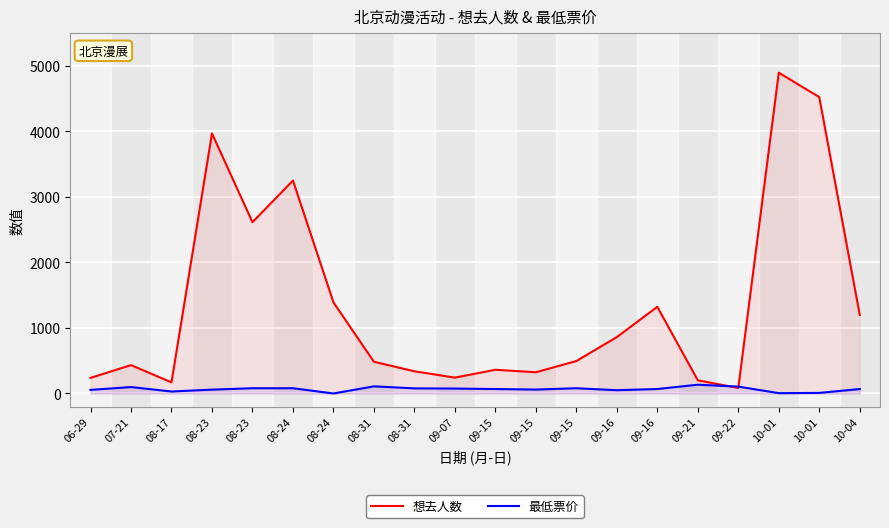

At which category does 最低票价 reach its first local peak?

07-21